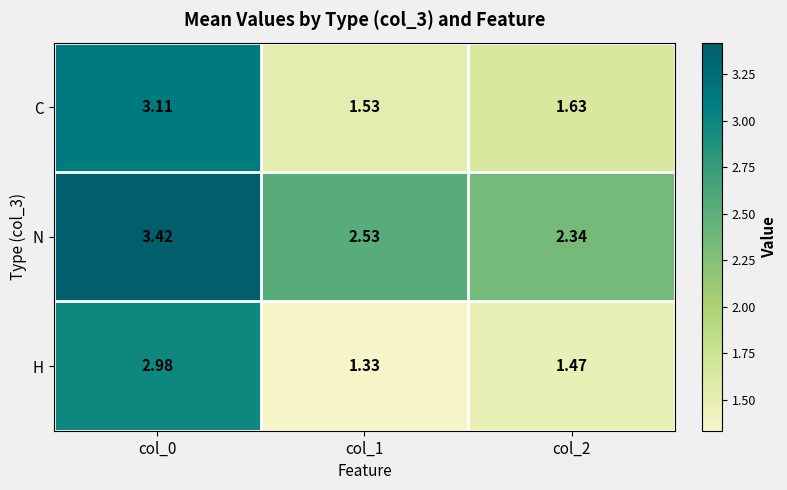

Which series changed the most between col_0 and col_2?

H